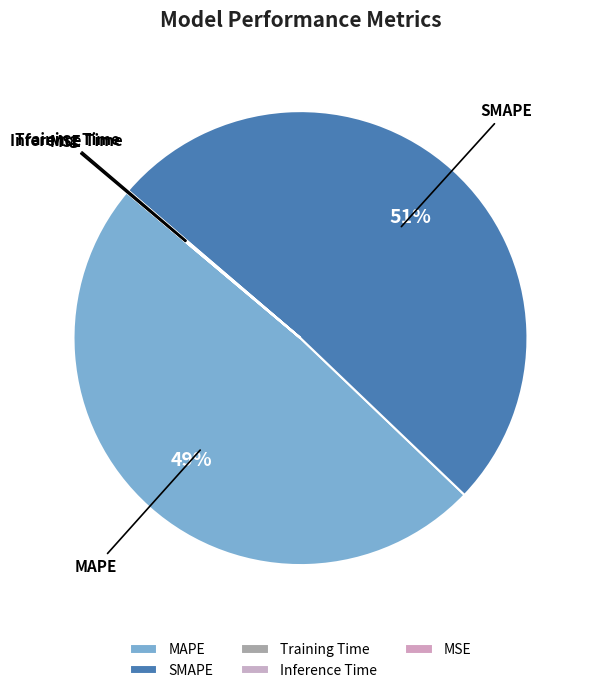

Is it true that SMAPE is 51% of the pie?

True